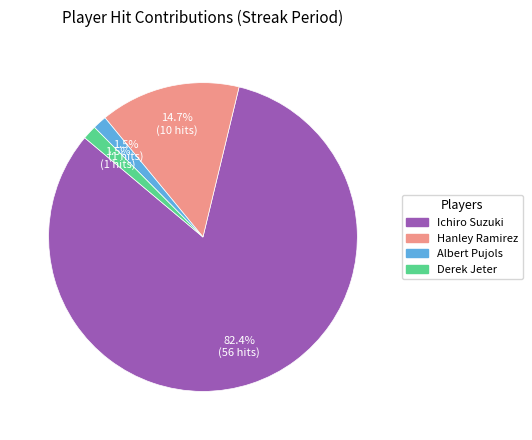

Is there any slice that represents more than half of the pie?

Yes